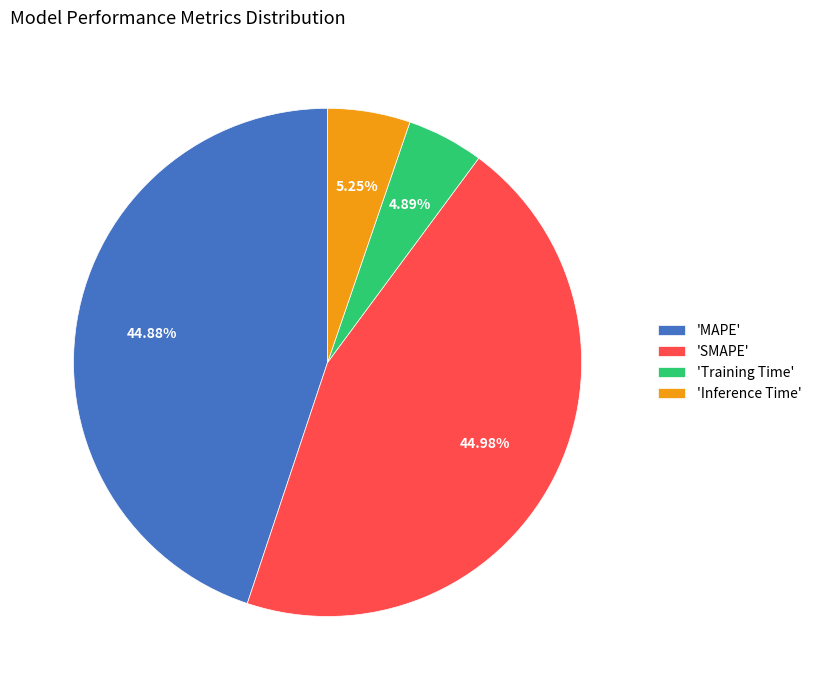

Is there any slice that represents more than half of the pie?

No